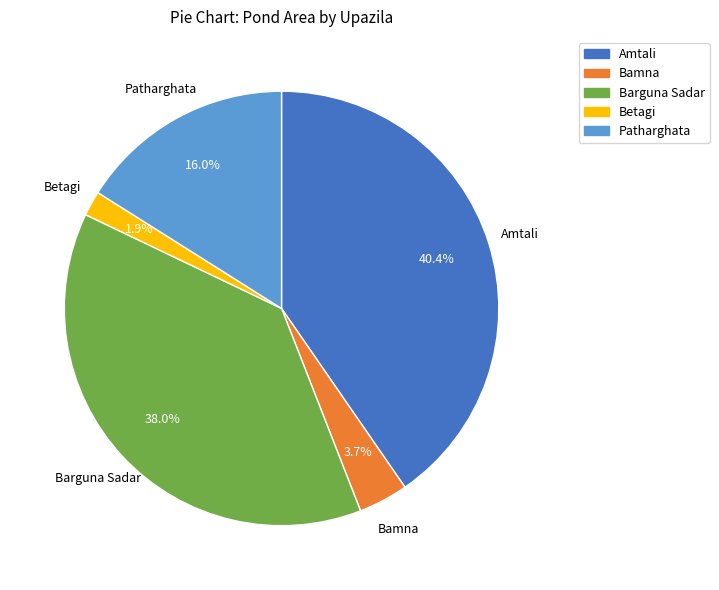

True or false: Bamna accounts for 4% of the total.

True